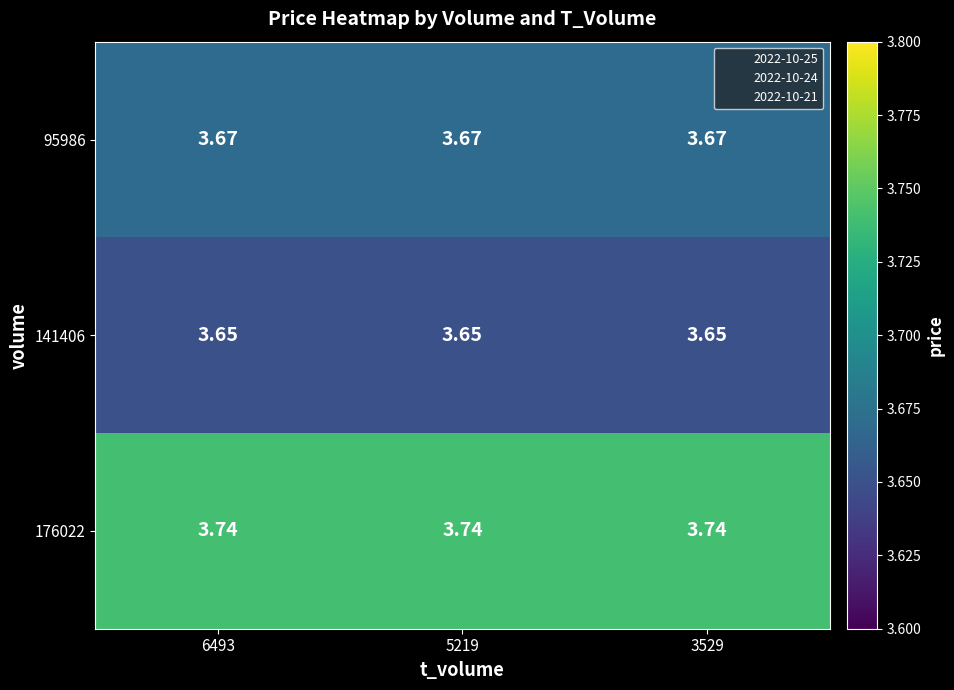

What is the difference between the highest and lowest values at 6493?

0.1